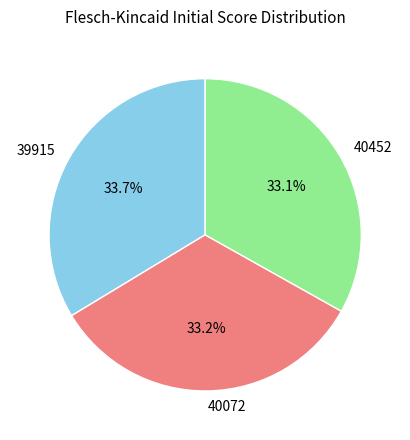

What is the total percentage of 39915 and 40072?

66.9%